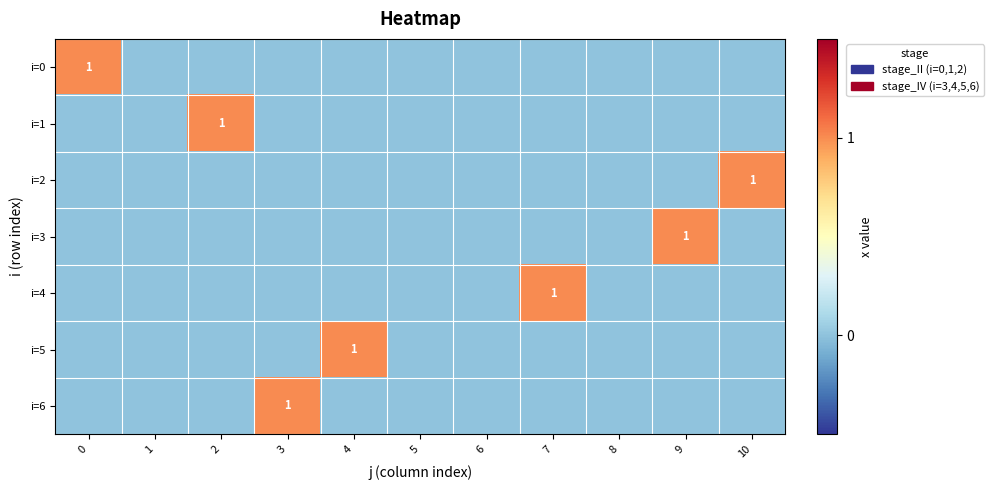

True or false: i=3 has a value of 1 at 9.

True